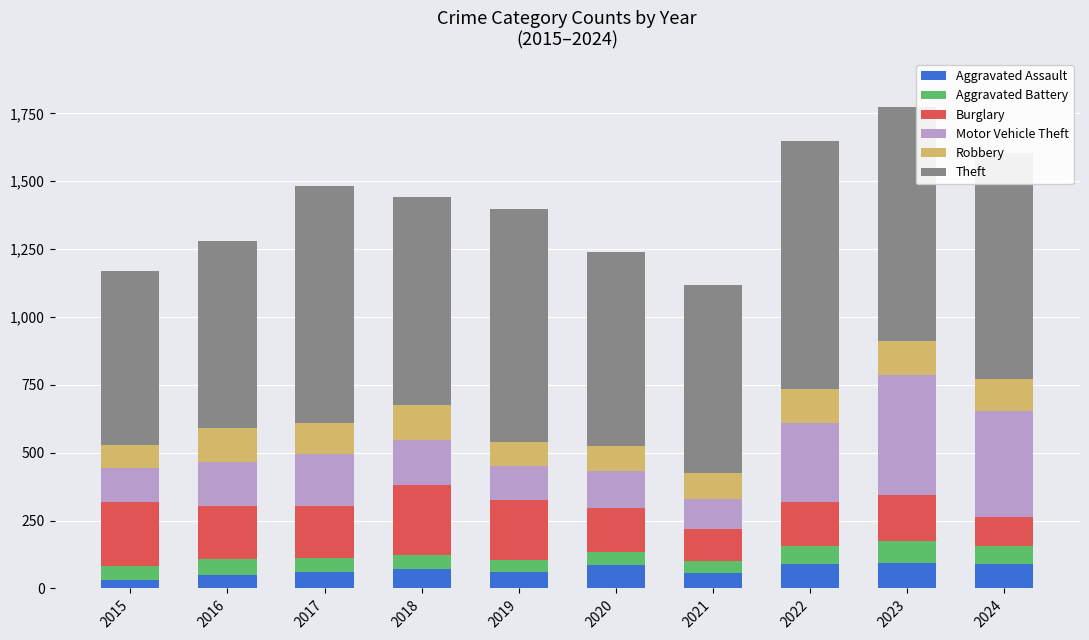

What is the difference between the second highest and minimum values in the Aggravated Assault series?

60